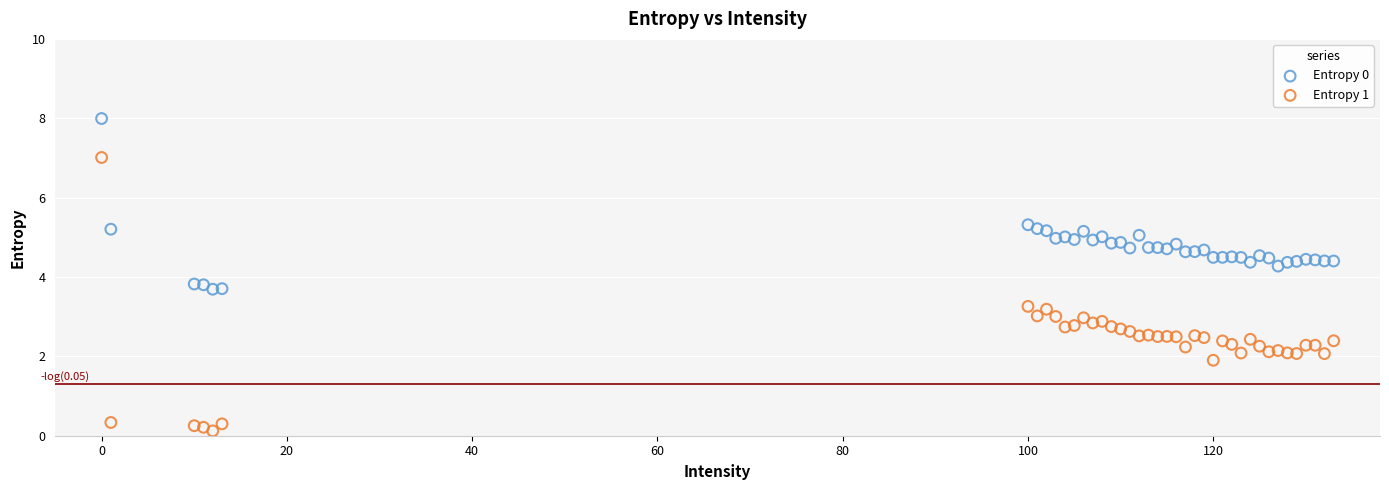

Which series has the widest spread of Y values?

Entropy 1